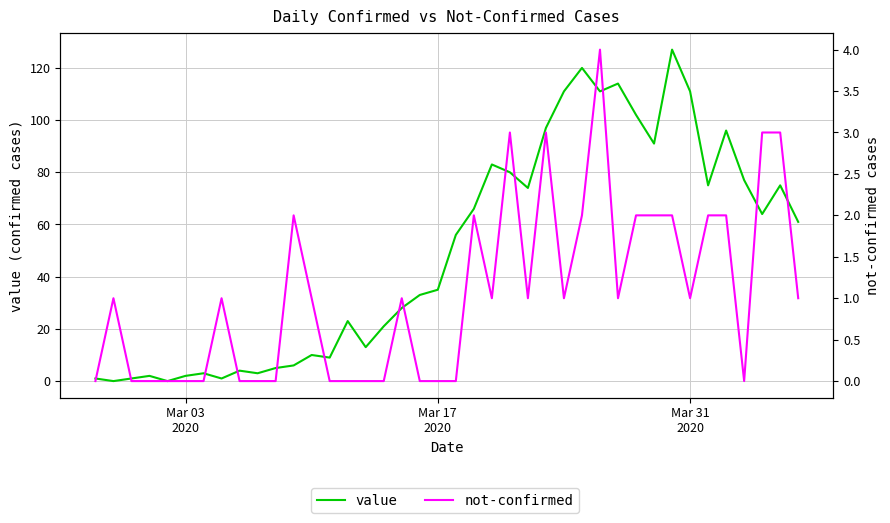

How many data points in not-confirmed are less than 1?

17